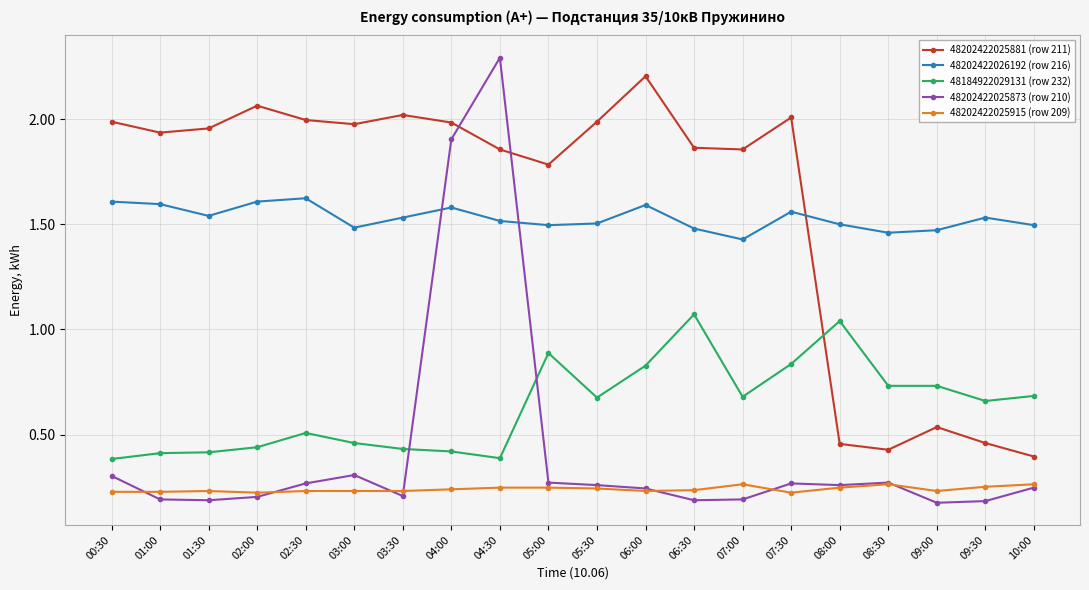

What is the spread (max minus min) of values at 10:00?

1.2